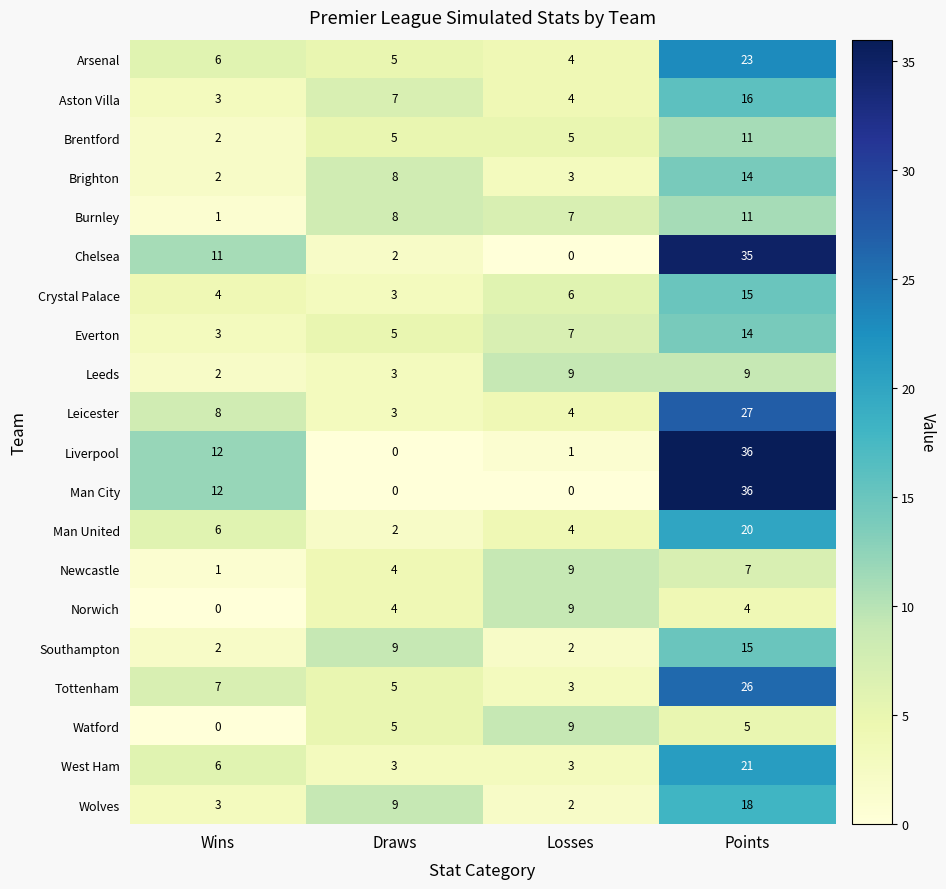

What is the difference between the maximum and second lowest values in the Aston Villa series?

12